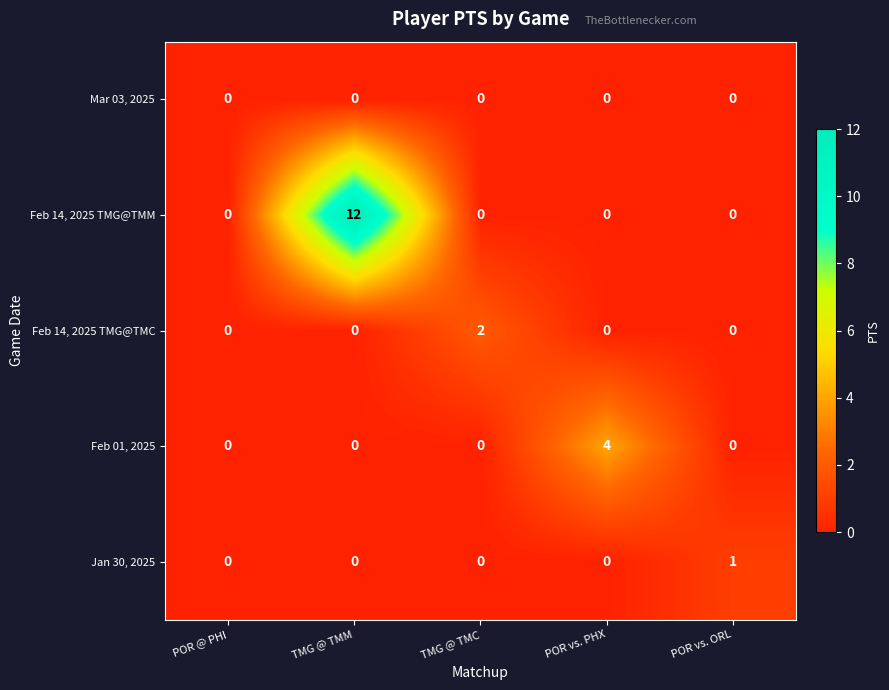

Between TMG @ TMM and POR vs. PHX, which series saw the biggest shift?

Feb 14, 2025 TMG@TMM